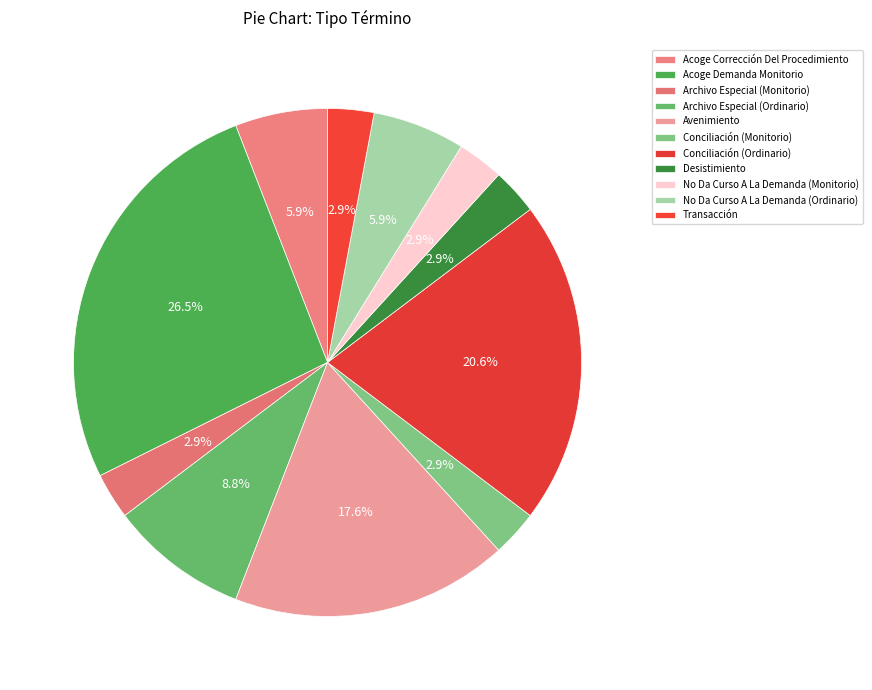

How many segments does this pie chart have?

11